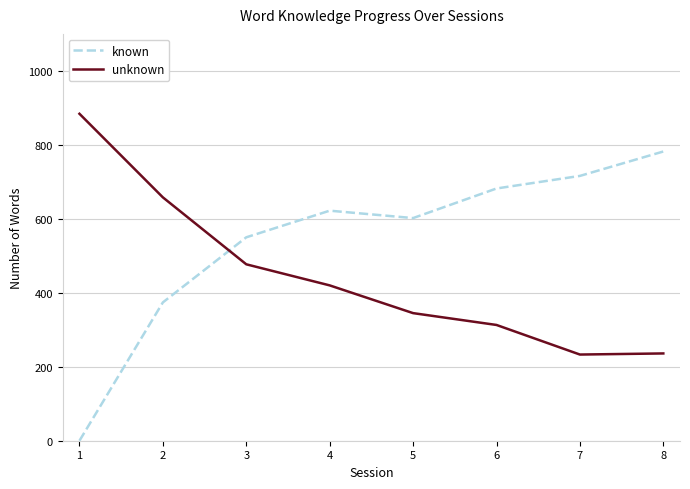

What is the minimum value for unknown?

233